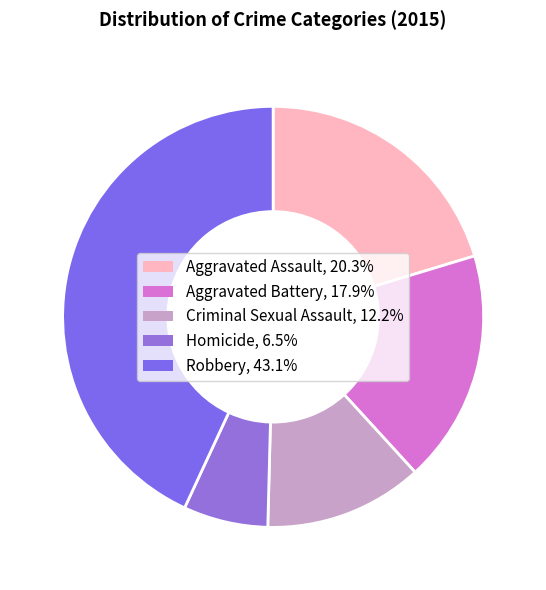

What is the ratio of the value at Aggravated Assault to the value at Homicide?

3.1